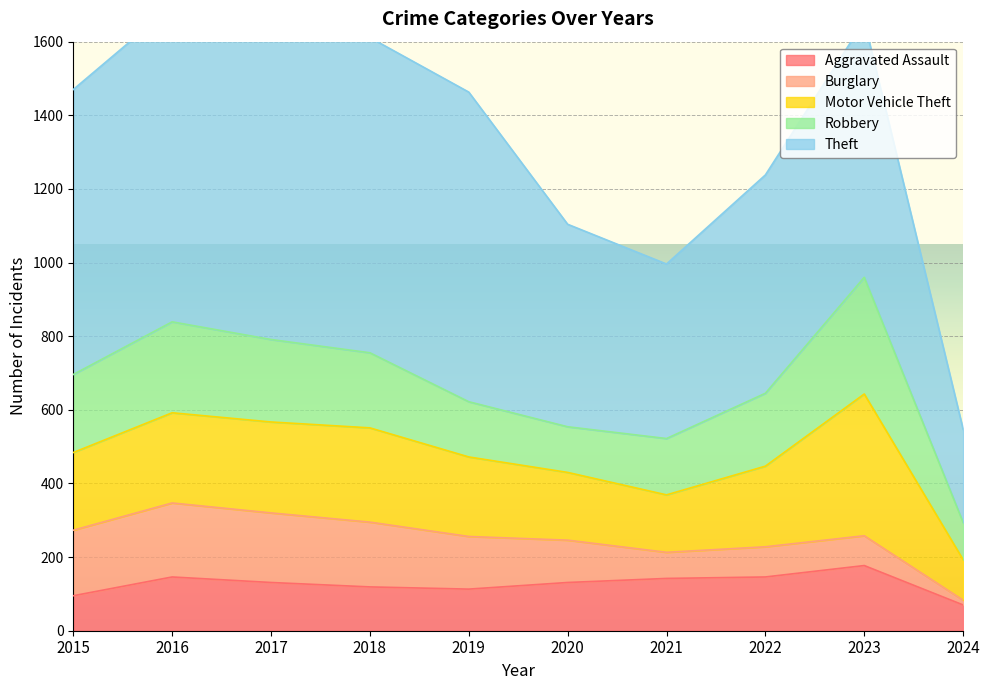

True or false: Burglary has a value of 115 at 2020.

True